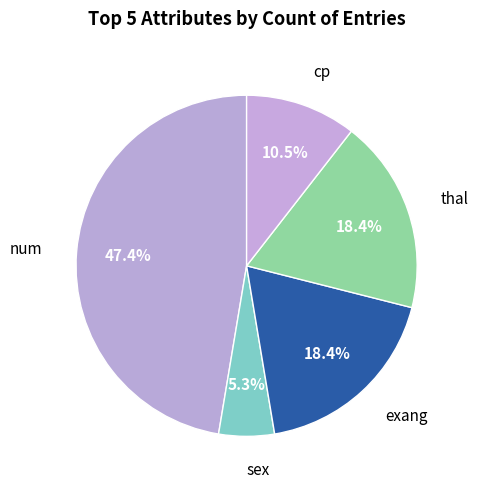

How many segments does this pie chart have?

5